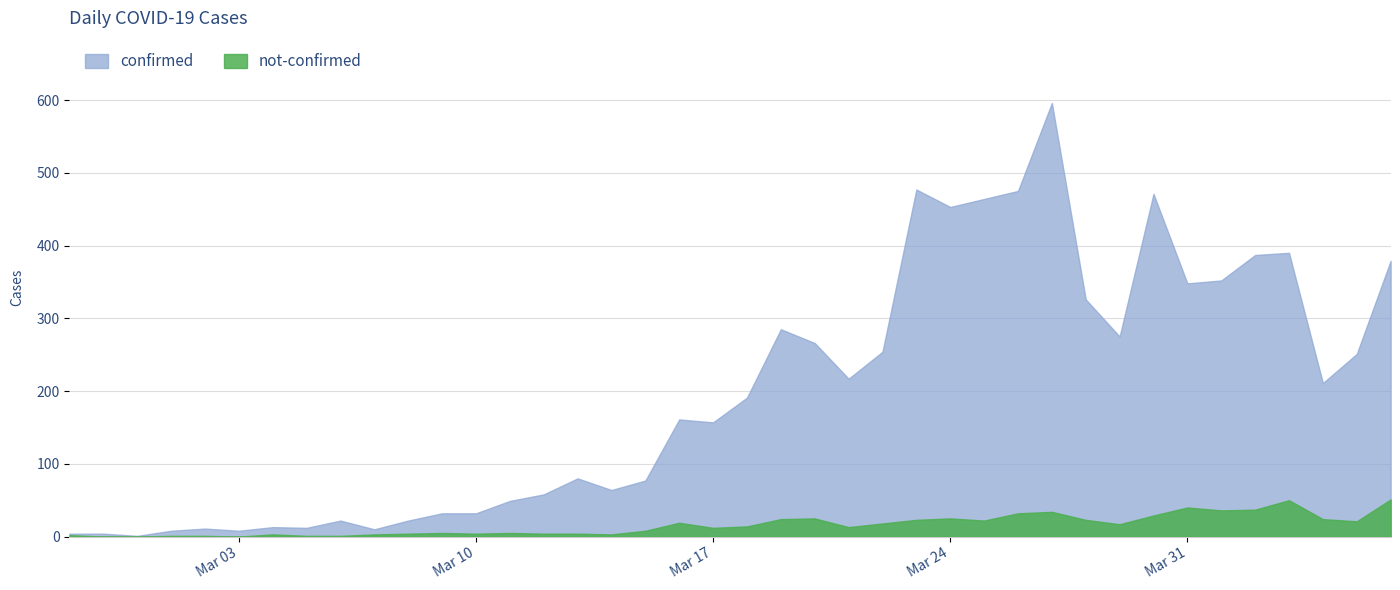

Where is the first local maximum for confirmed?

2020-02-28